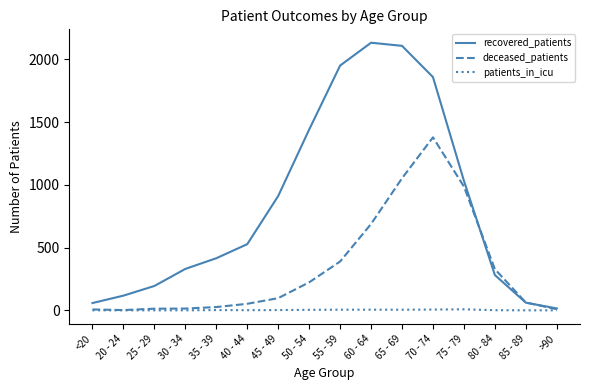

What is the sum of all recovered_patients values?

13428